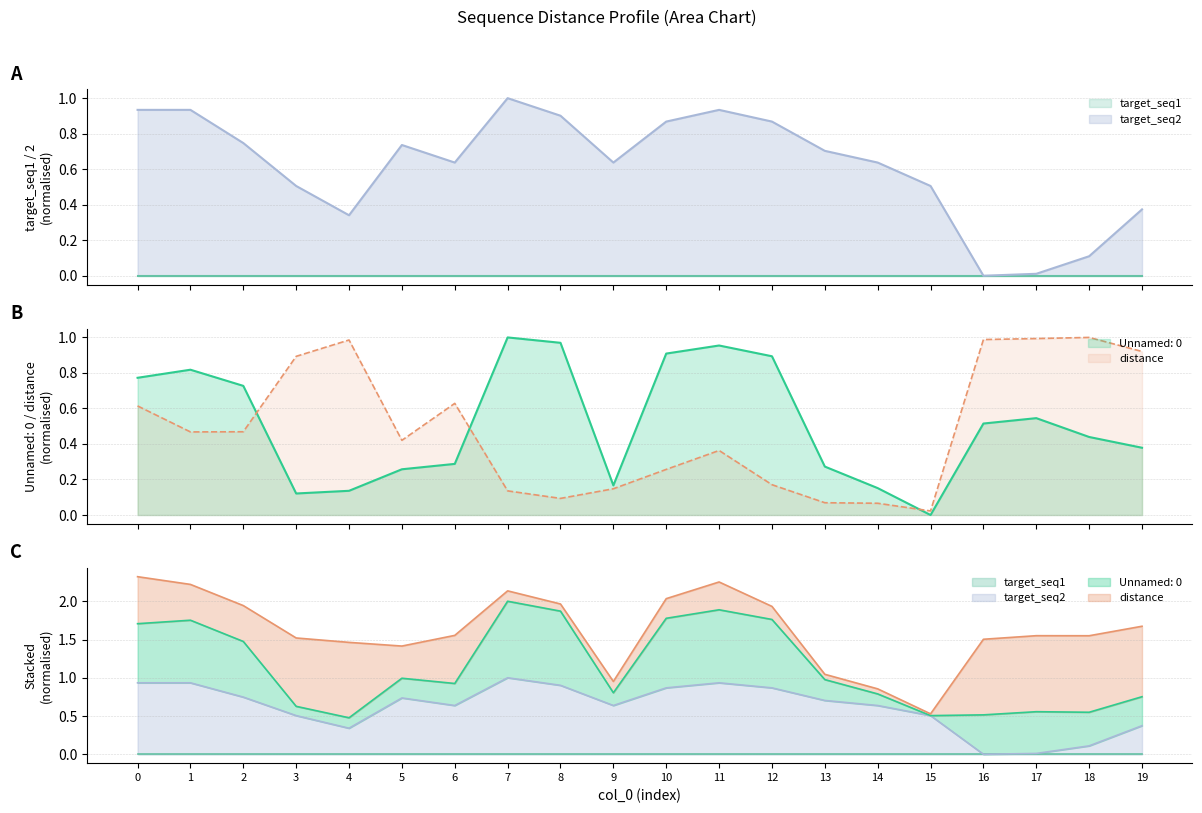

Between which two adjacent categories do distance and target_seq2 first intersect?

2 and 3